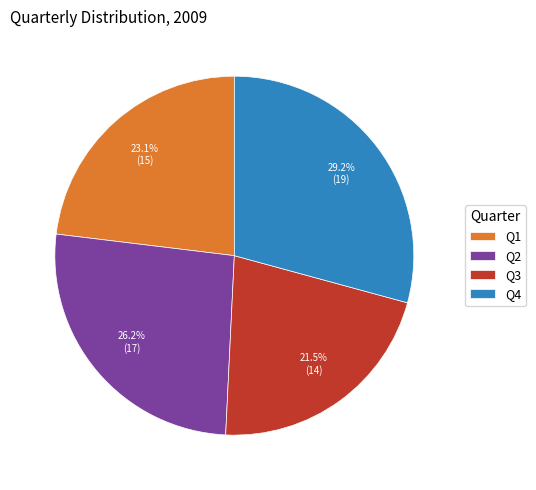

Approximately how many times larger is the value at Q4 compared to Q3?

1.4